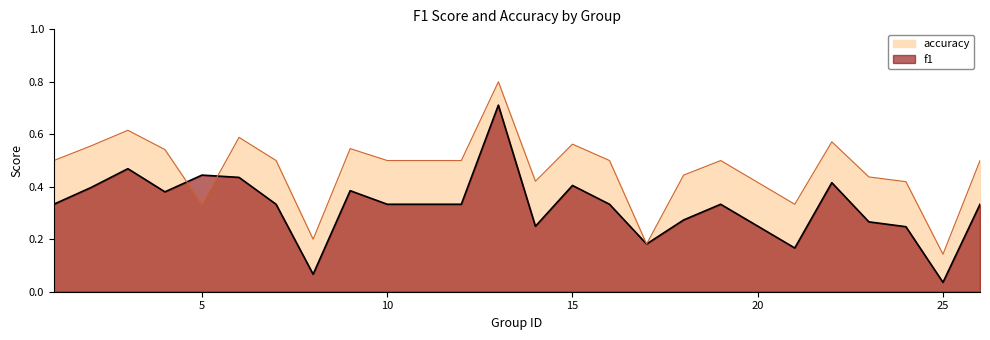

Rank the series at 21 from lowest to highest value.

f1, accuracy